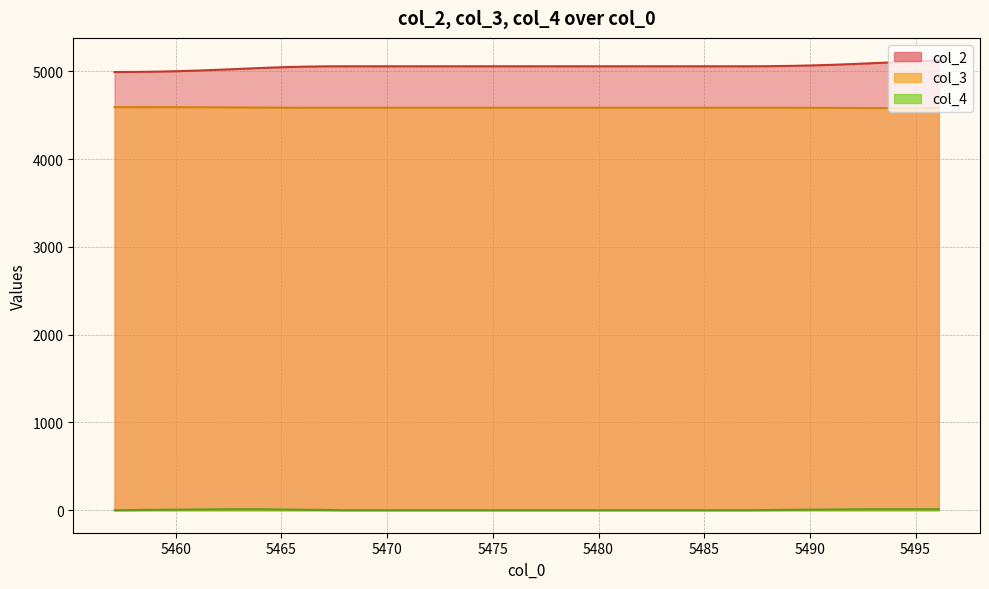

True or false: col_2 and col_3 cross at least once.

False